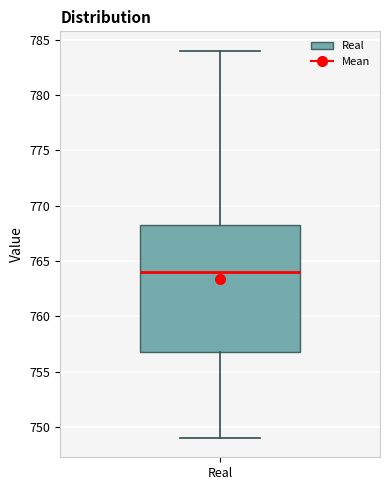

Read this box plot against the y-axis: the position of the median line, the range covered by the box, and the ends of both whiskers. The values are not printed on the chart, so give them approximately, as read against the axis.

median 764.0, box 757.0 to 768.5, whiskers 749.0 to 784.0